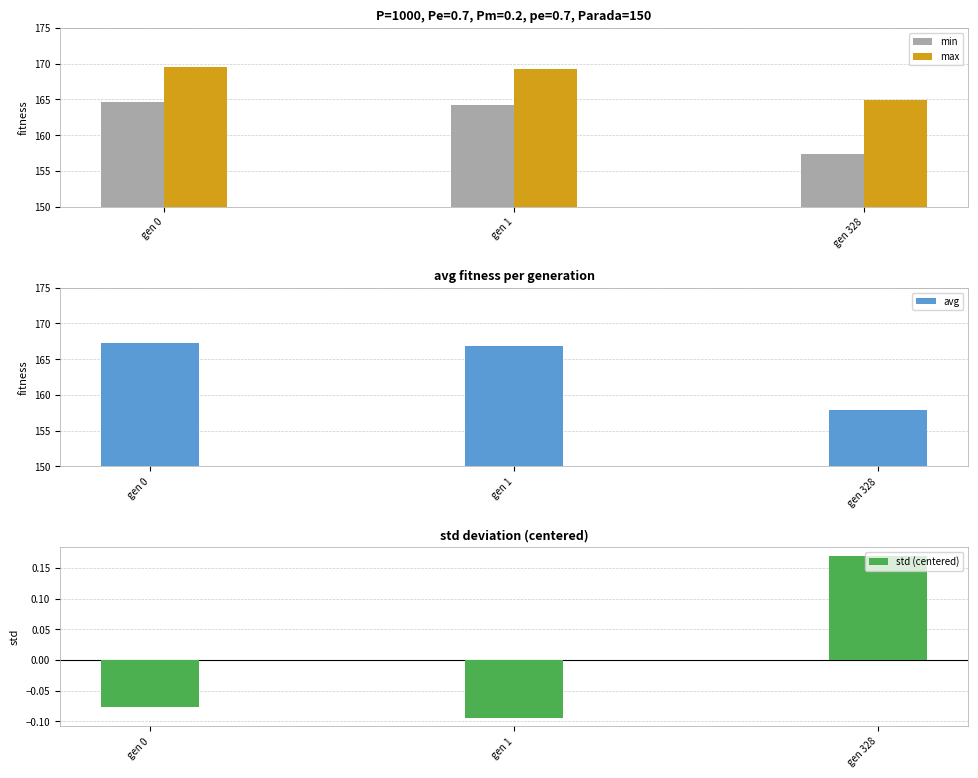

Reading right to left, extract all data points from this chart.

min: 157.4	164.3	164.7
max: 164.9	169.2	169.5
avg: 157.9	166.9	167.3
std (centered): 0.2	-0.1	-0.1